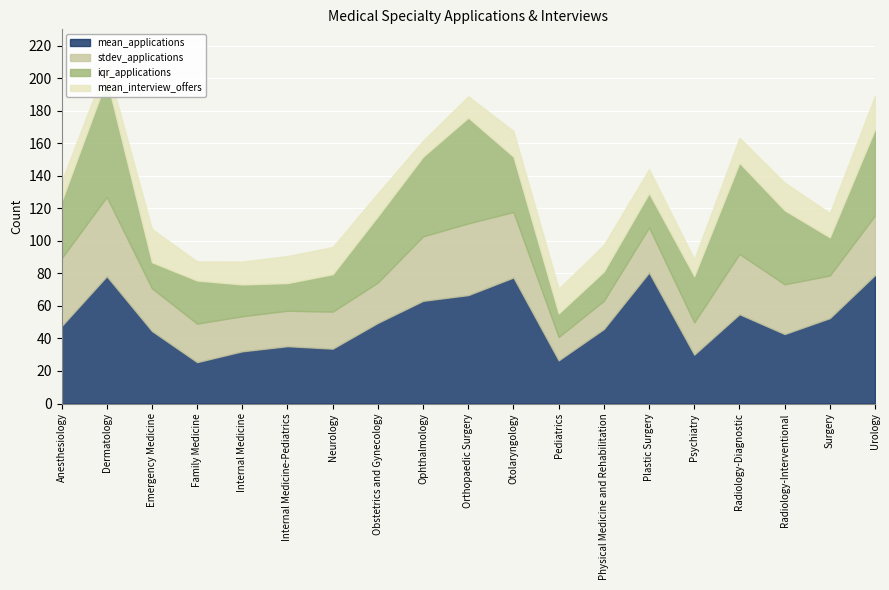

True or false: mean_applications and stdev_applications intersect in this chart.

False